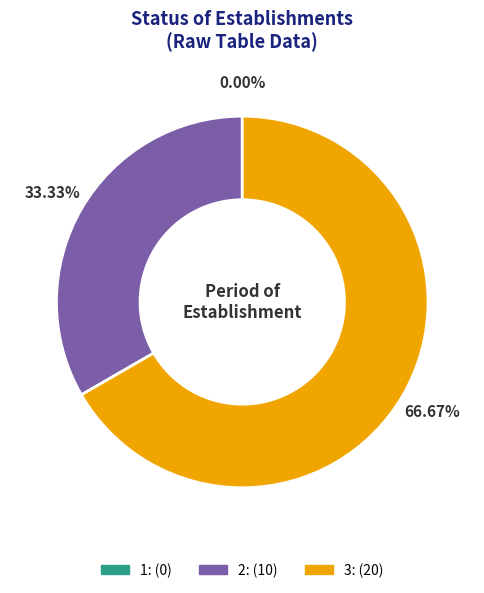

Does 1 account for over 50% of the chart?

No